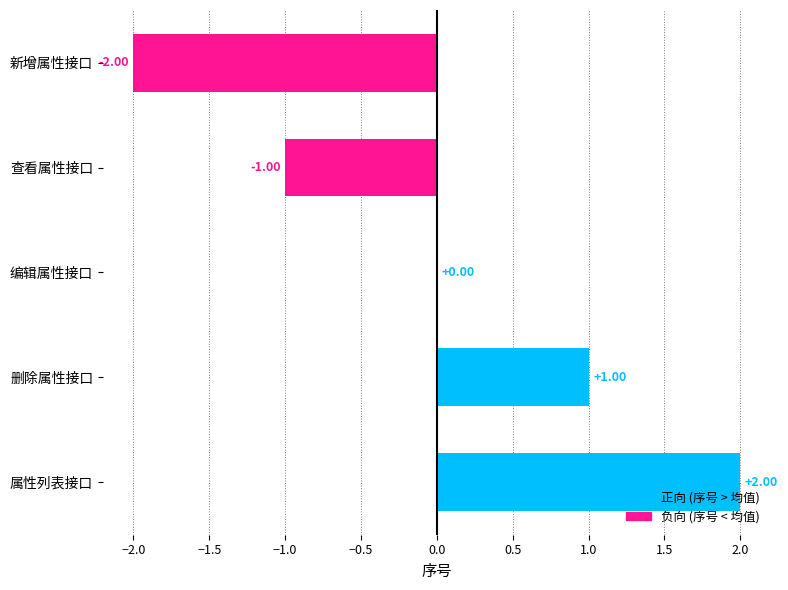

At which label is the value closest to 0?

编辑属性接口